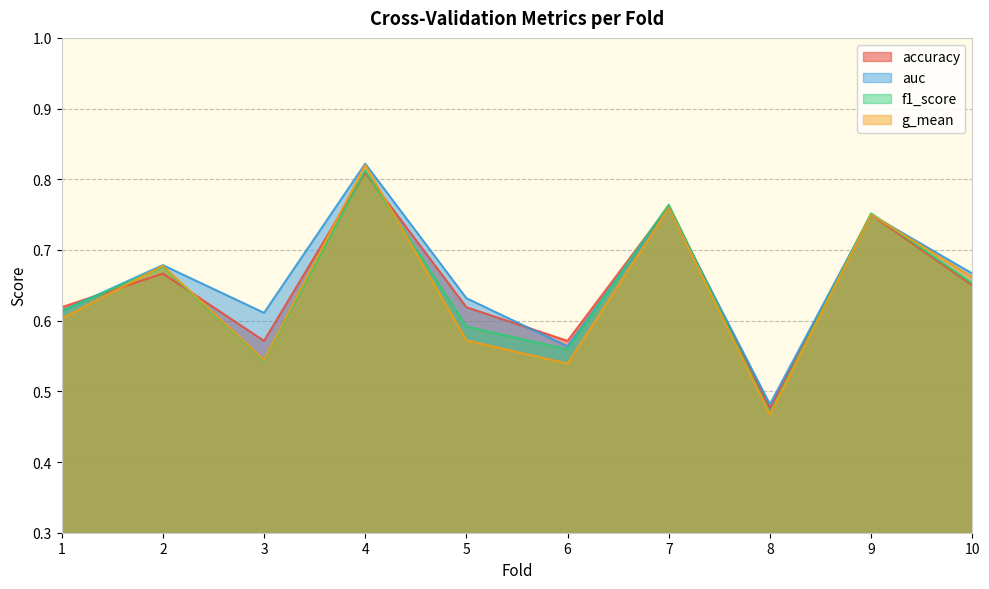

What is the sum of the g_mean values at 2 and 4?

1.5